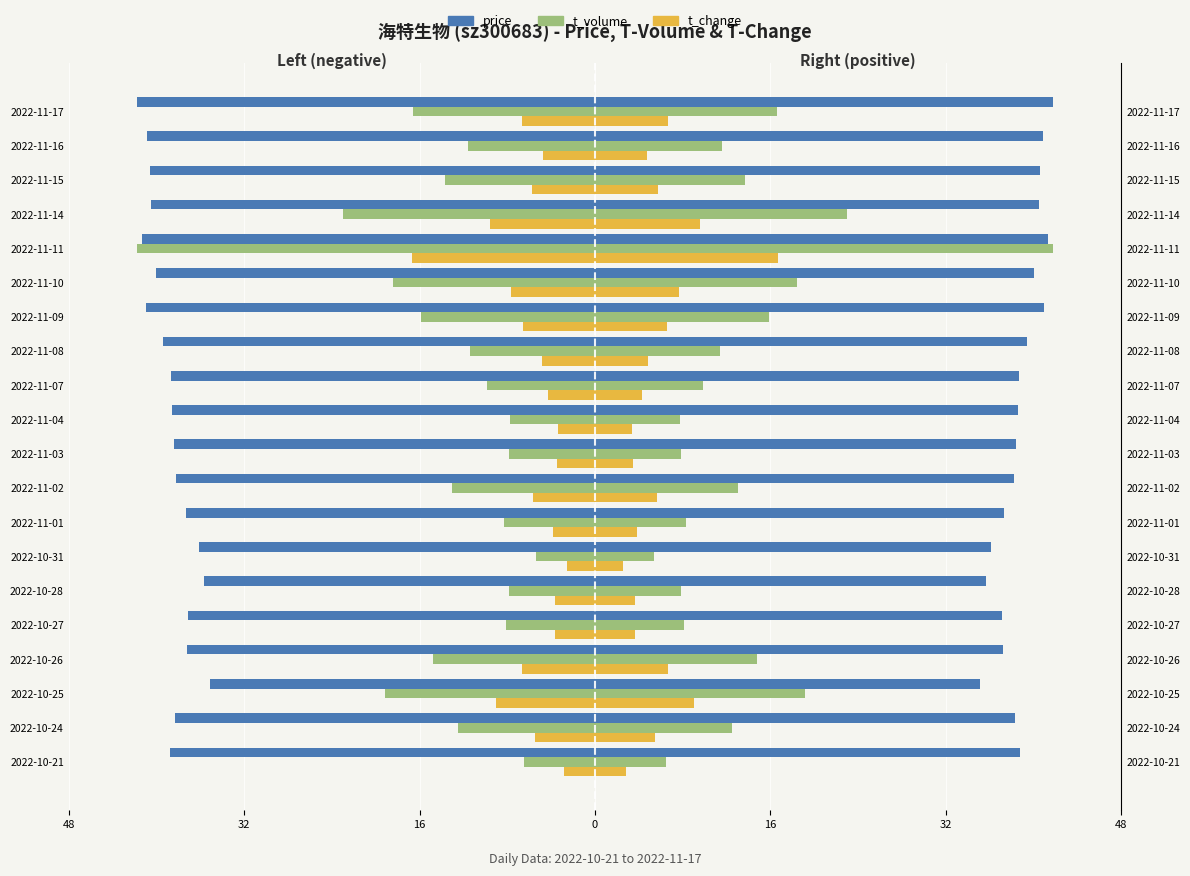

Which series changed the most between 16 and 7?

t_volume